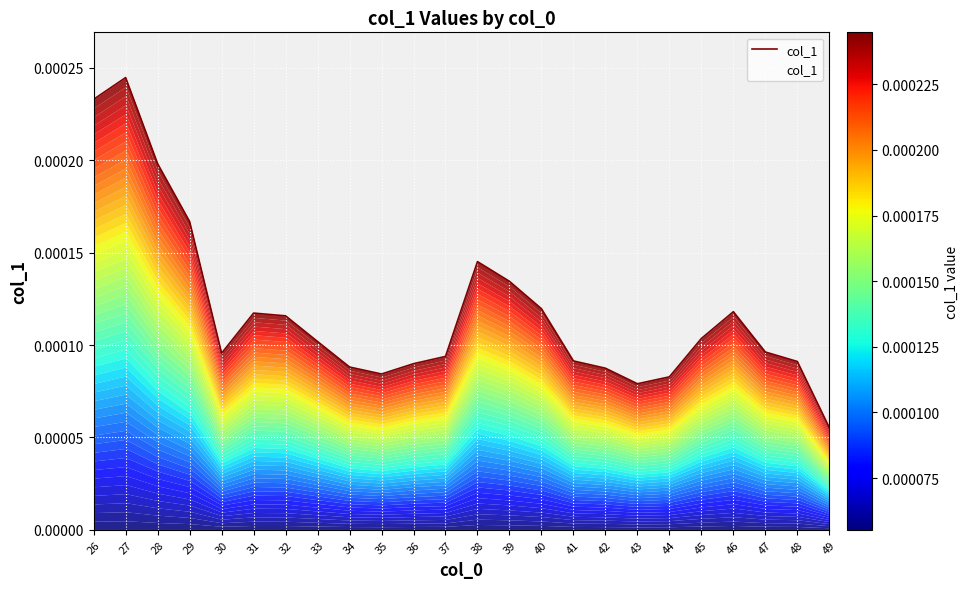

Where is the first local minimum?

30